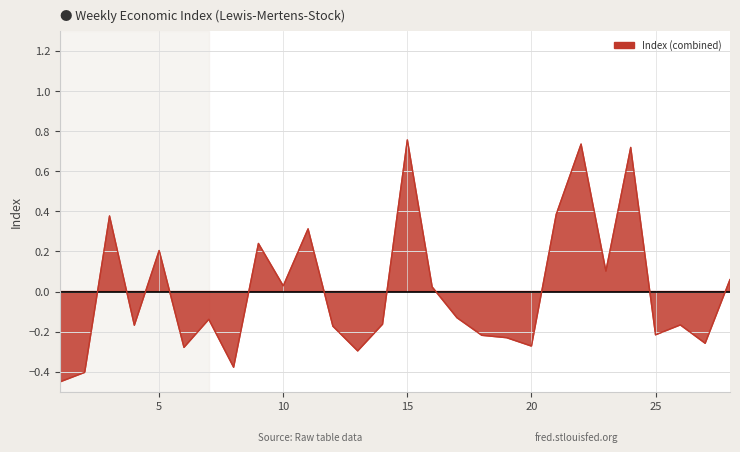

How many distinct data groups are displayed?

1